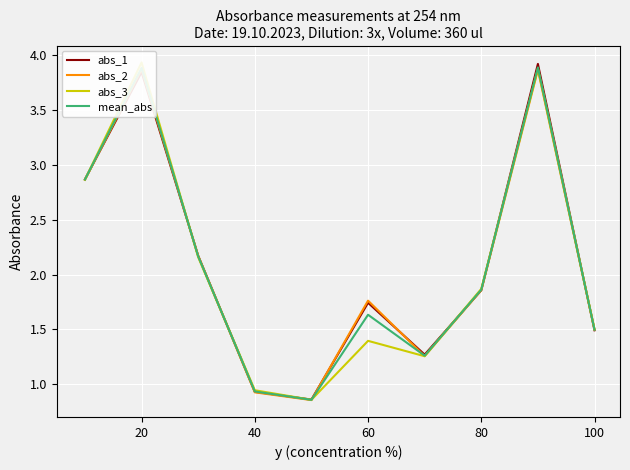

The value of abs_1 at 40 is 1.5. True or false?

False